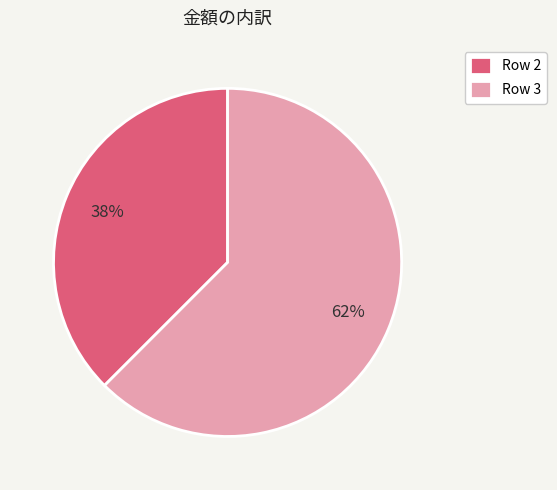

Which category has the smallest portion of the pie?

Row 2